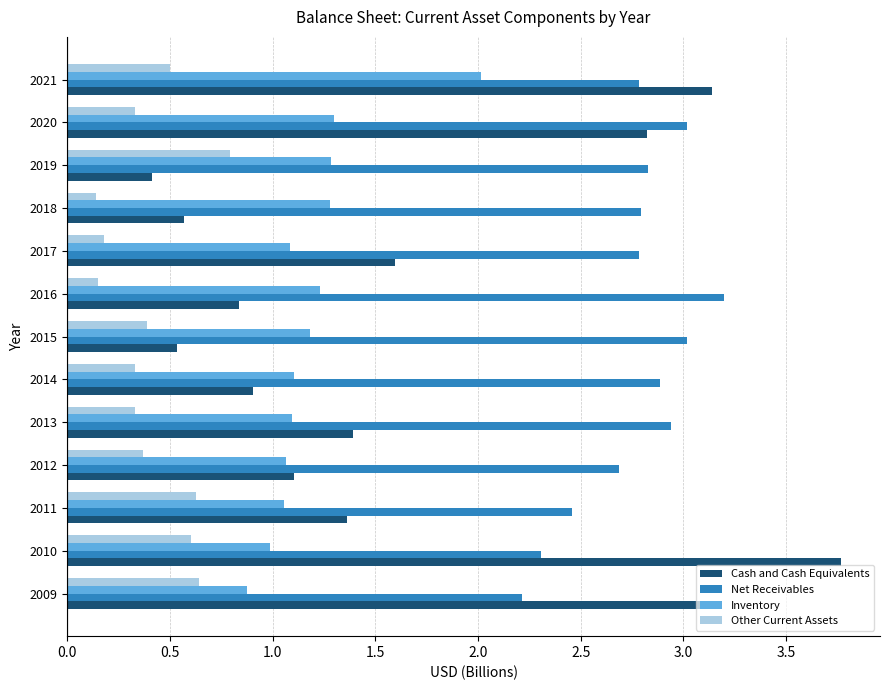

List the series in order of their peak value, highest first.

Cash and Cash Equivalents, Net Receivables, Inventory, Other Current Assets